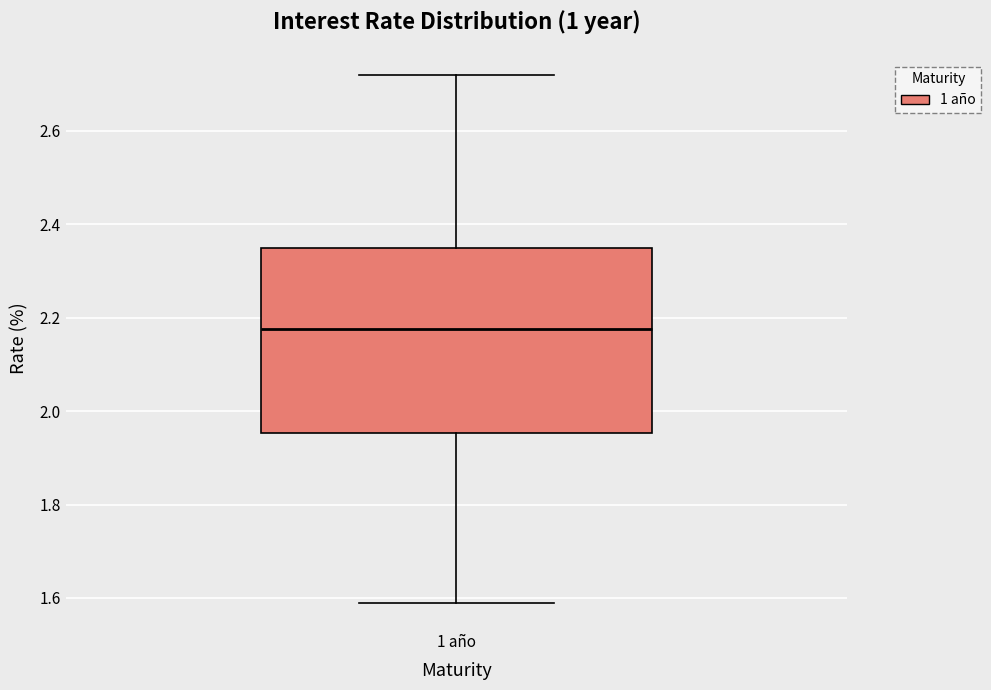

Where does the lower whisker of the box for 1 año end on the y-axis? The values are not printed on the chart, so give them approximately, as read against the axis.

1.60